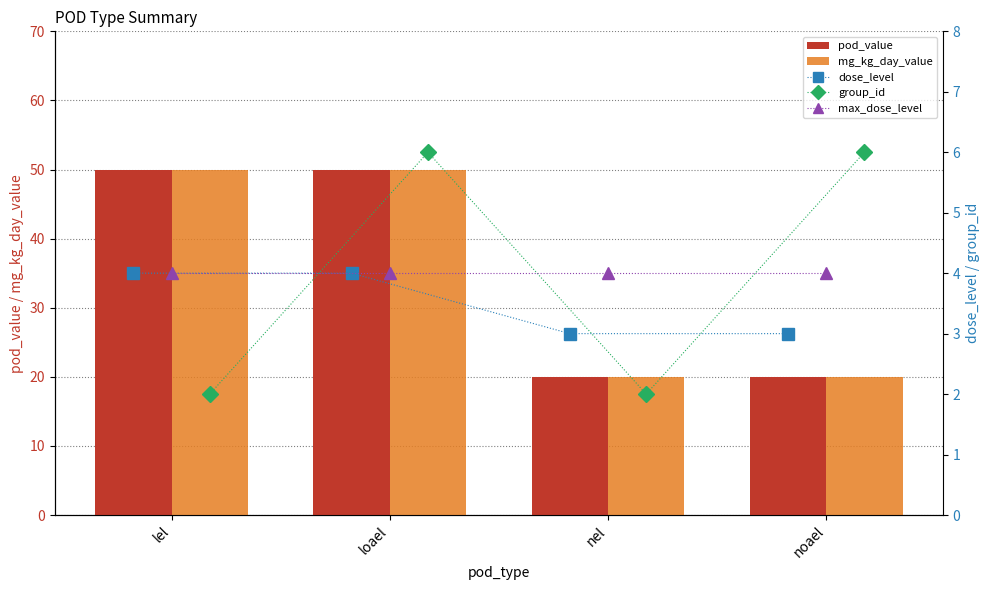

What is the lowest value of the mg_kg_day_value series?

20